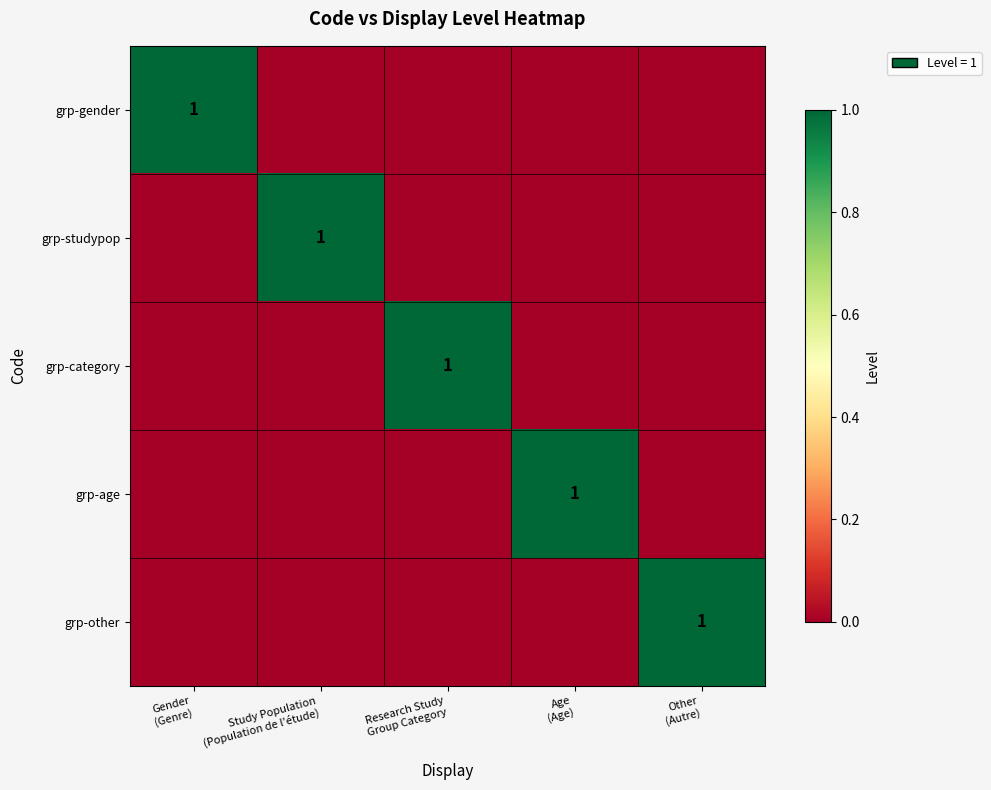

Rank the categories by grp-other value from lowest to highest.

Gender (Genre), Study Population (Population de l'étude), Research Study Group Category, Age (Age), Other (Autre)